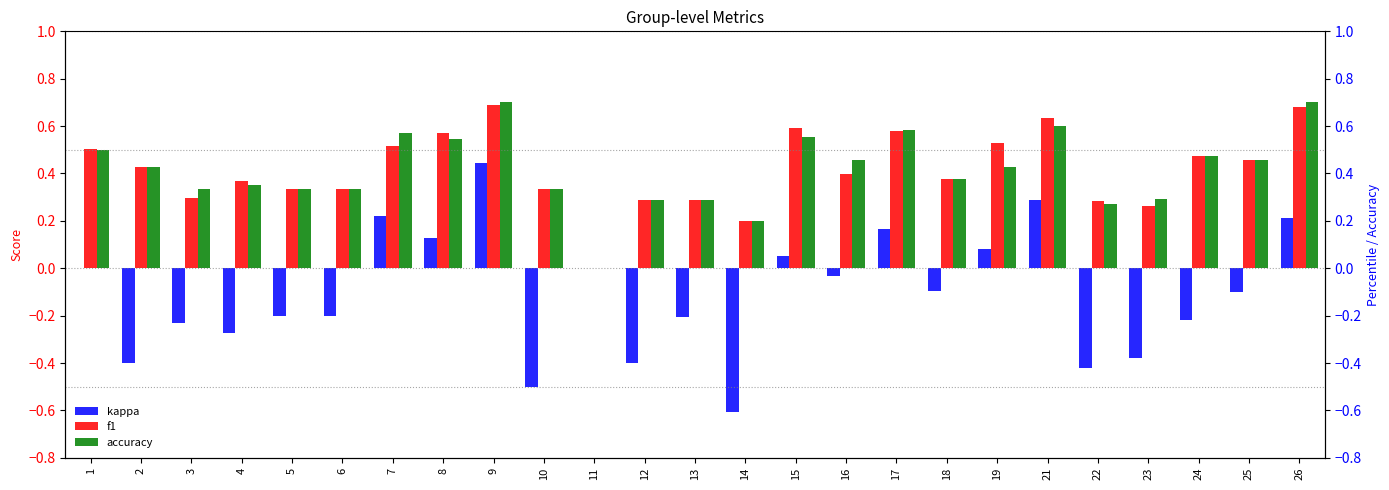

What is the difference between the maximum and minimum values in the accuracy series?

0.7